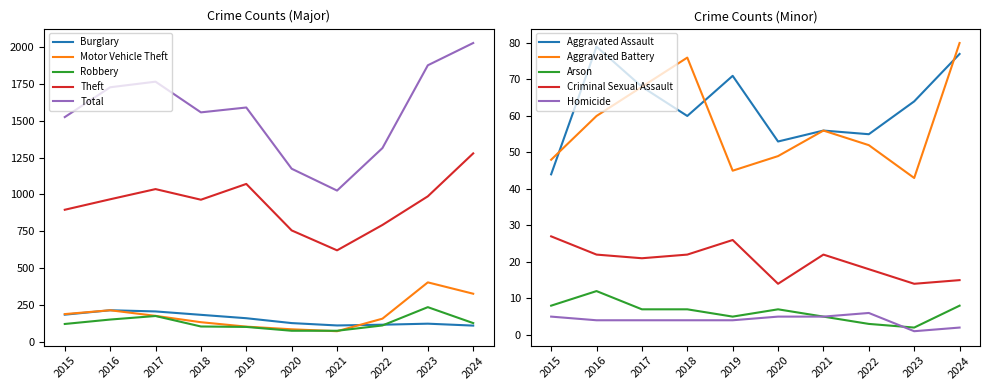

What is the total value across all series at 2021?

1908